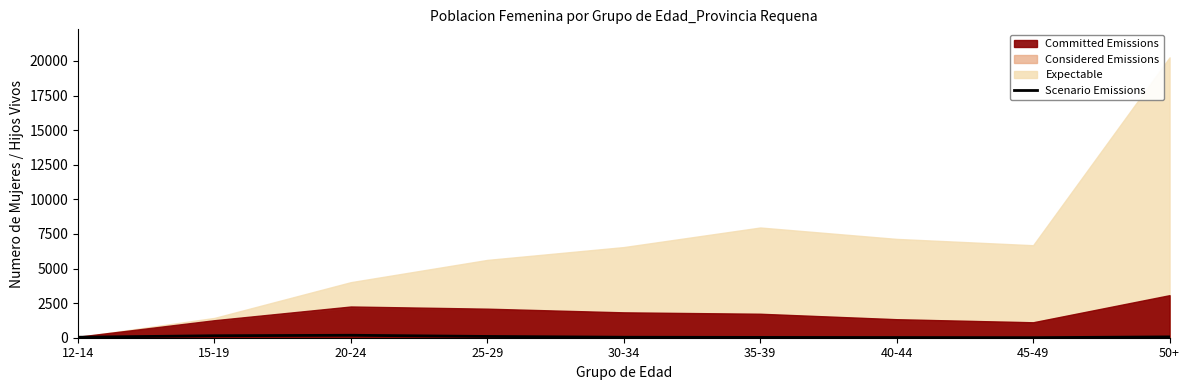

What is the label of the 1st point from the left?

12-14